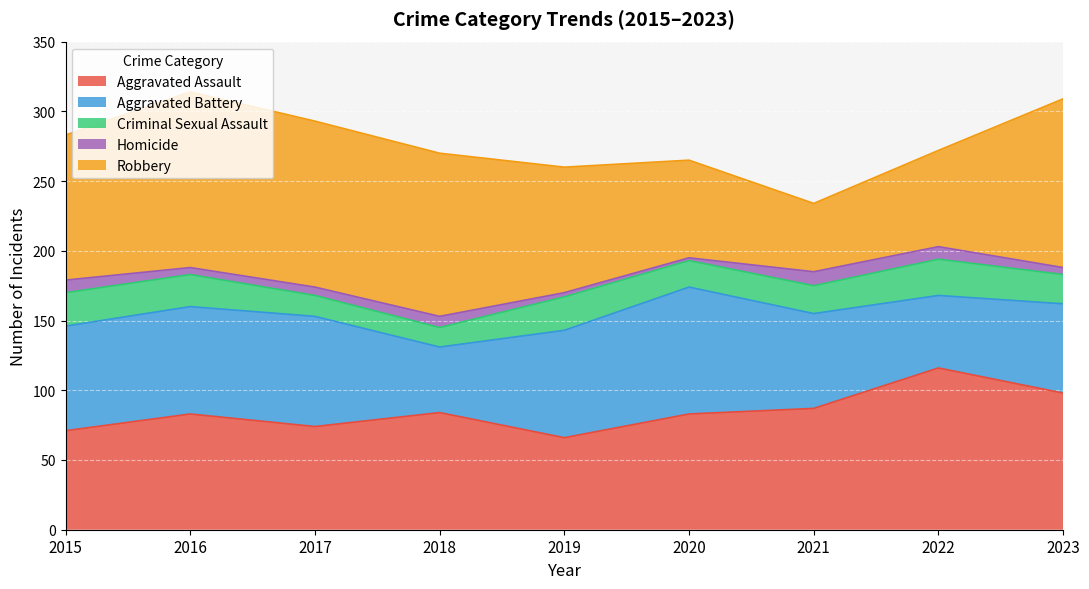

What is the sum of the Robbery values at 2019 and 2023?

211